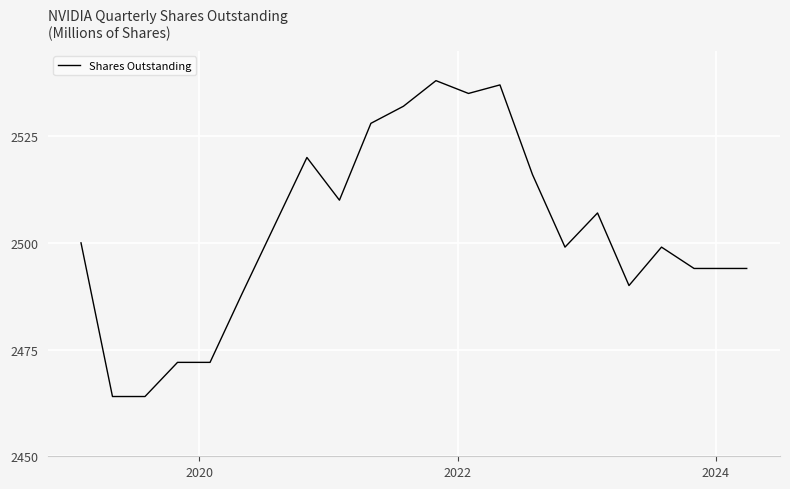

What is the minimum value shown in the chart?

2464